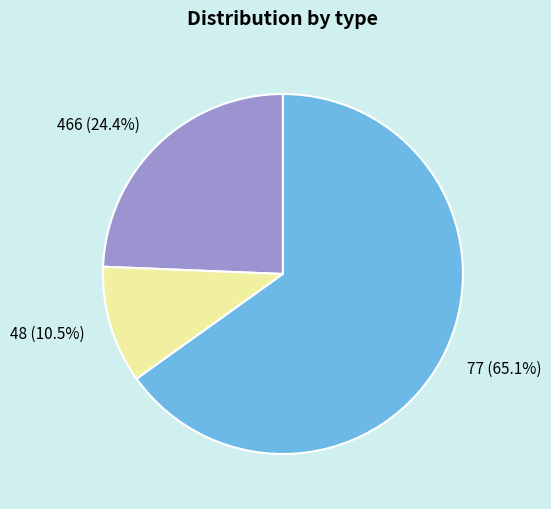

How many slices are in this pie chart?

3